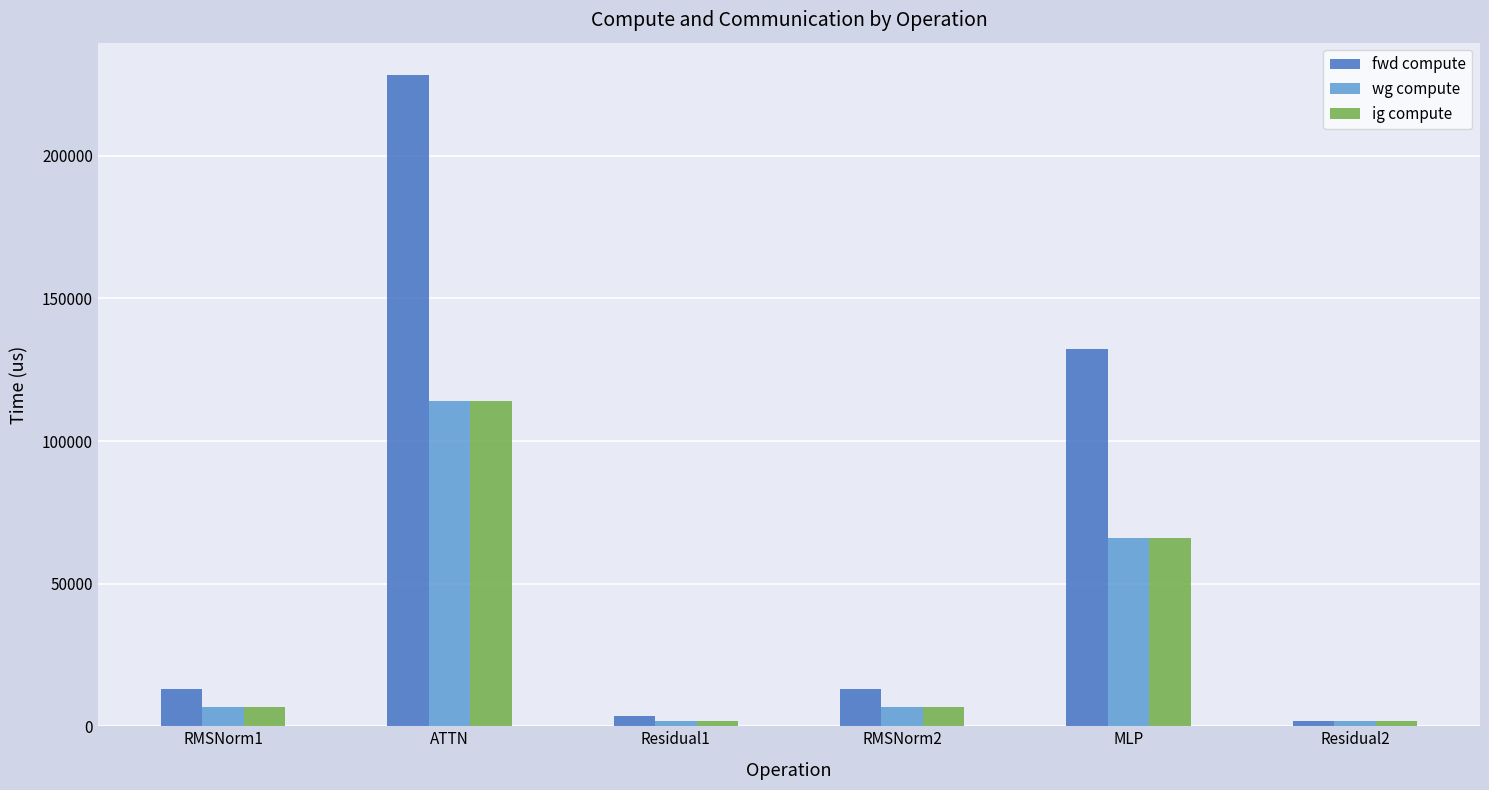

What is the label of the 1st bar from the left?

RMSNorm1